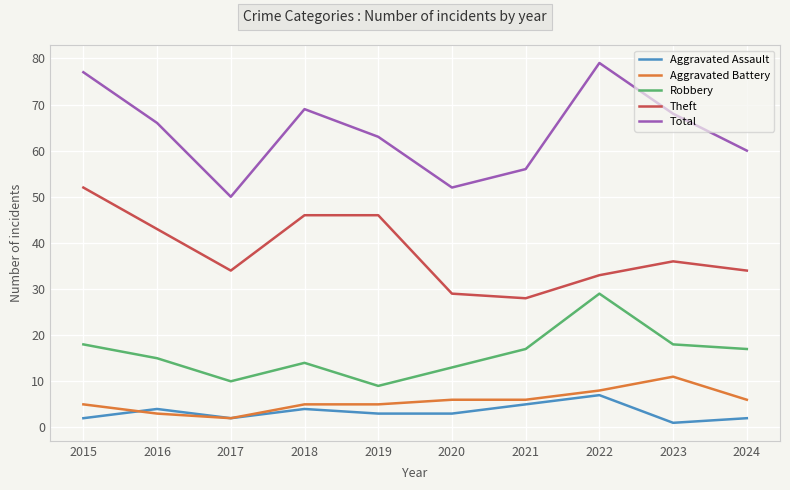

True or false: Aggravated Battery and Robbery intersect in this chart.

False